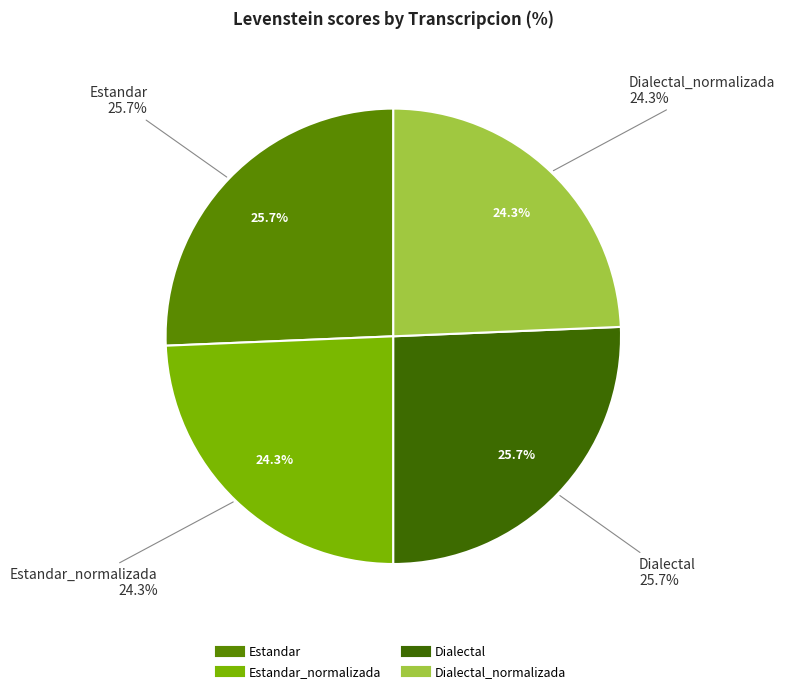

Does Estandar_normalizada represent more than half of the total?

No